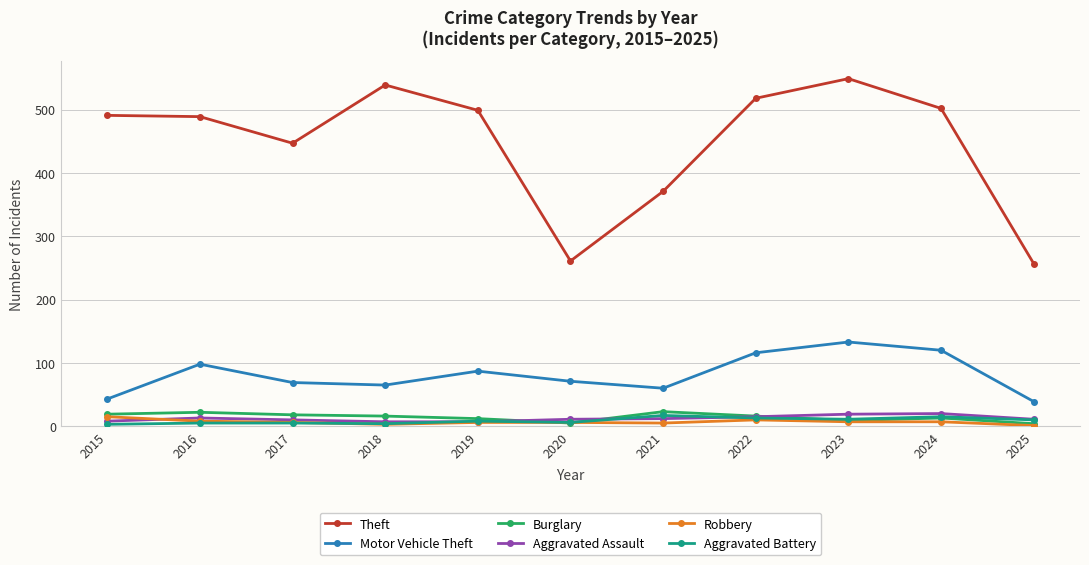

At which category does Theft reach its first local valley?

2017